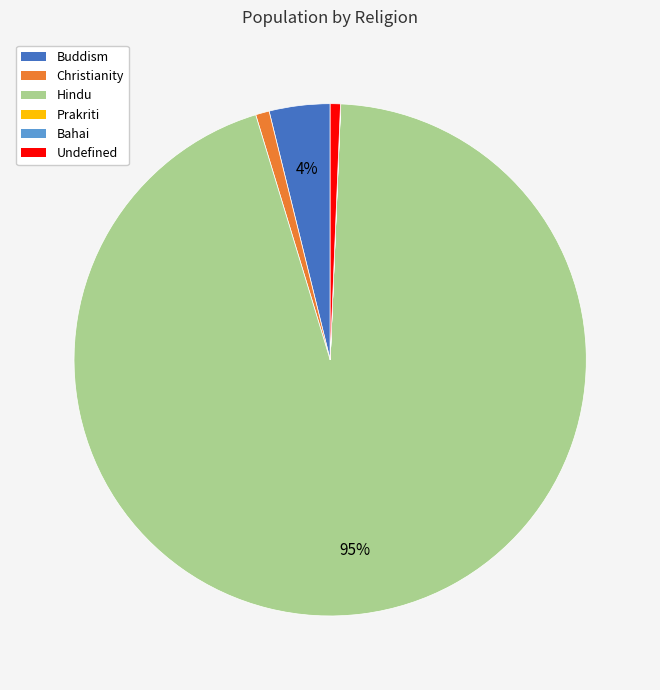

Do Hindu and Buddism together represent more than half of the pie?

Yes